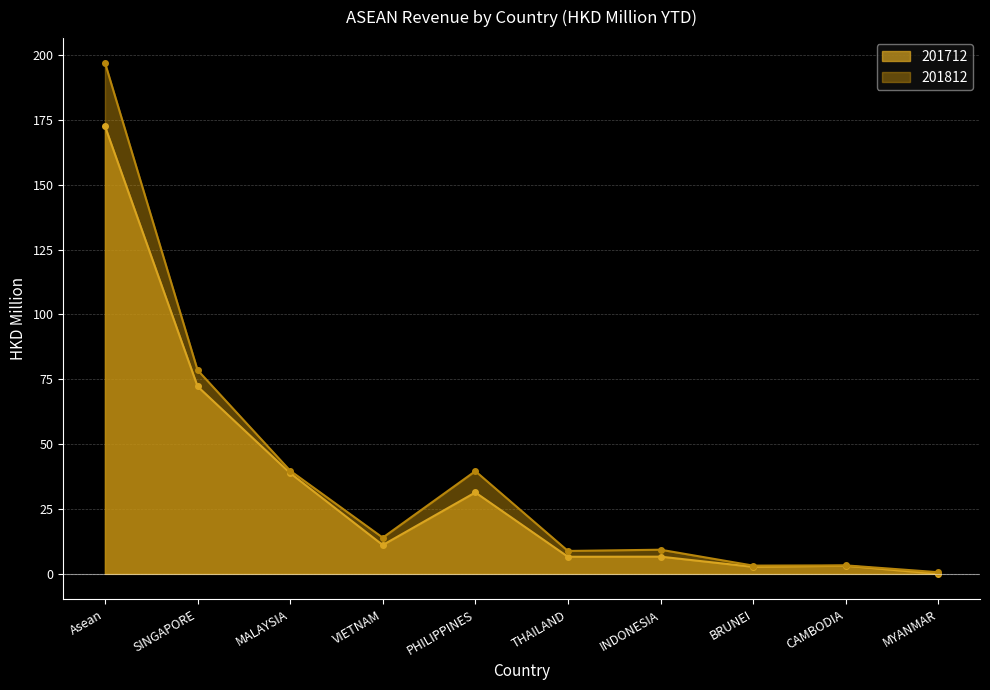

What is the label of the 8th point from the right?

MALAYSIA